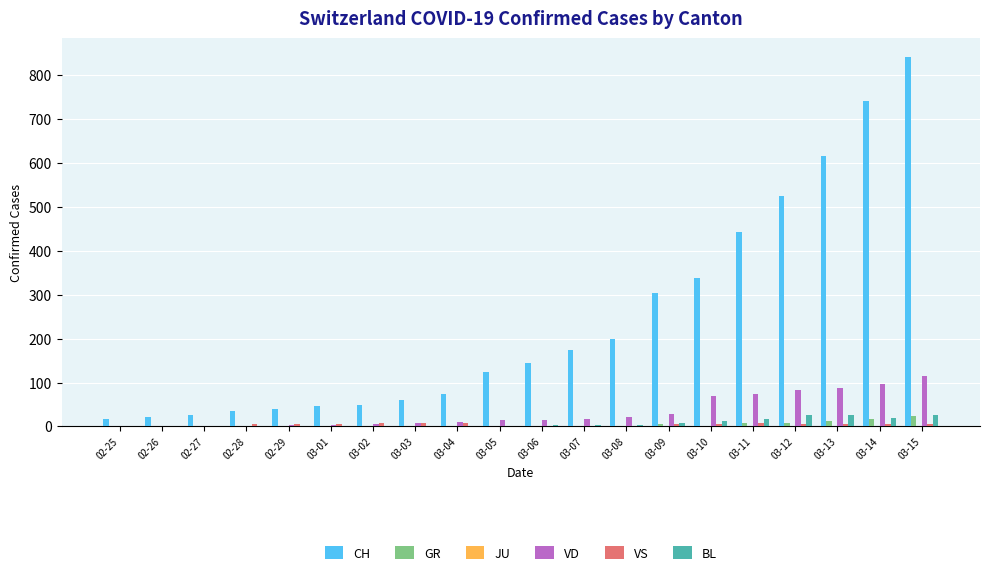

Which series changed the most between 02-25 and 03-11?

CH